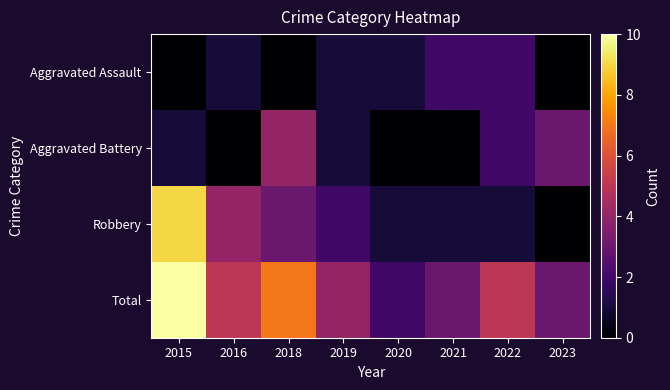

At how many categories does at least one series exceed 1?

8